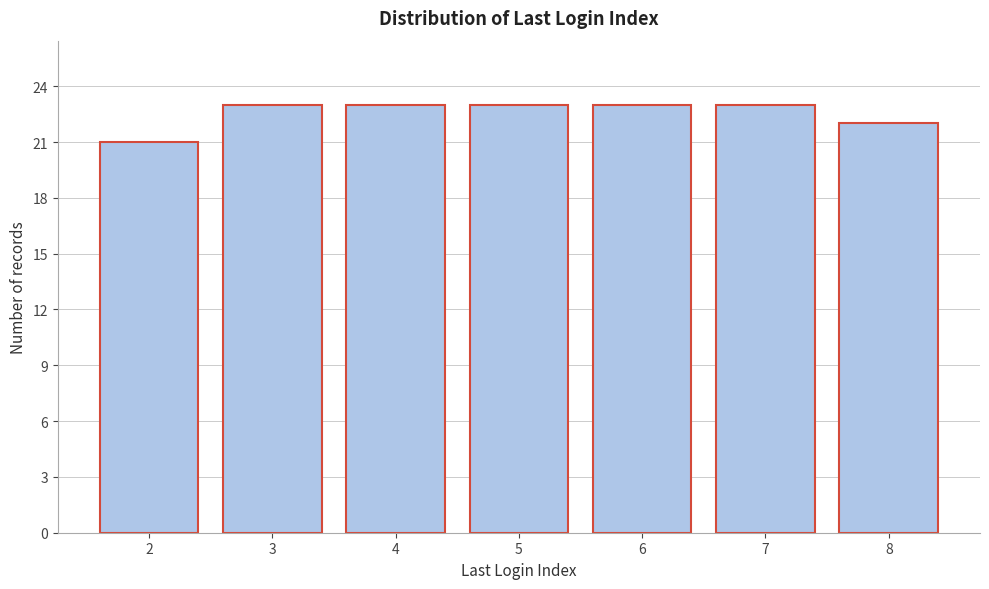

Reading left to right, extract all data points from this chart.

21	23	23	23	23	23	22